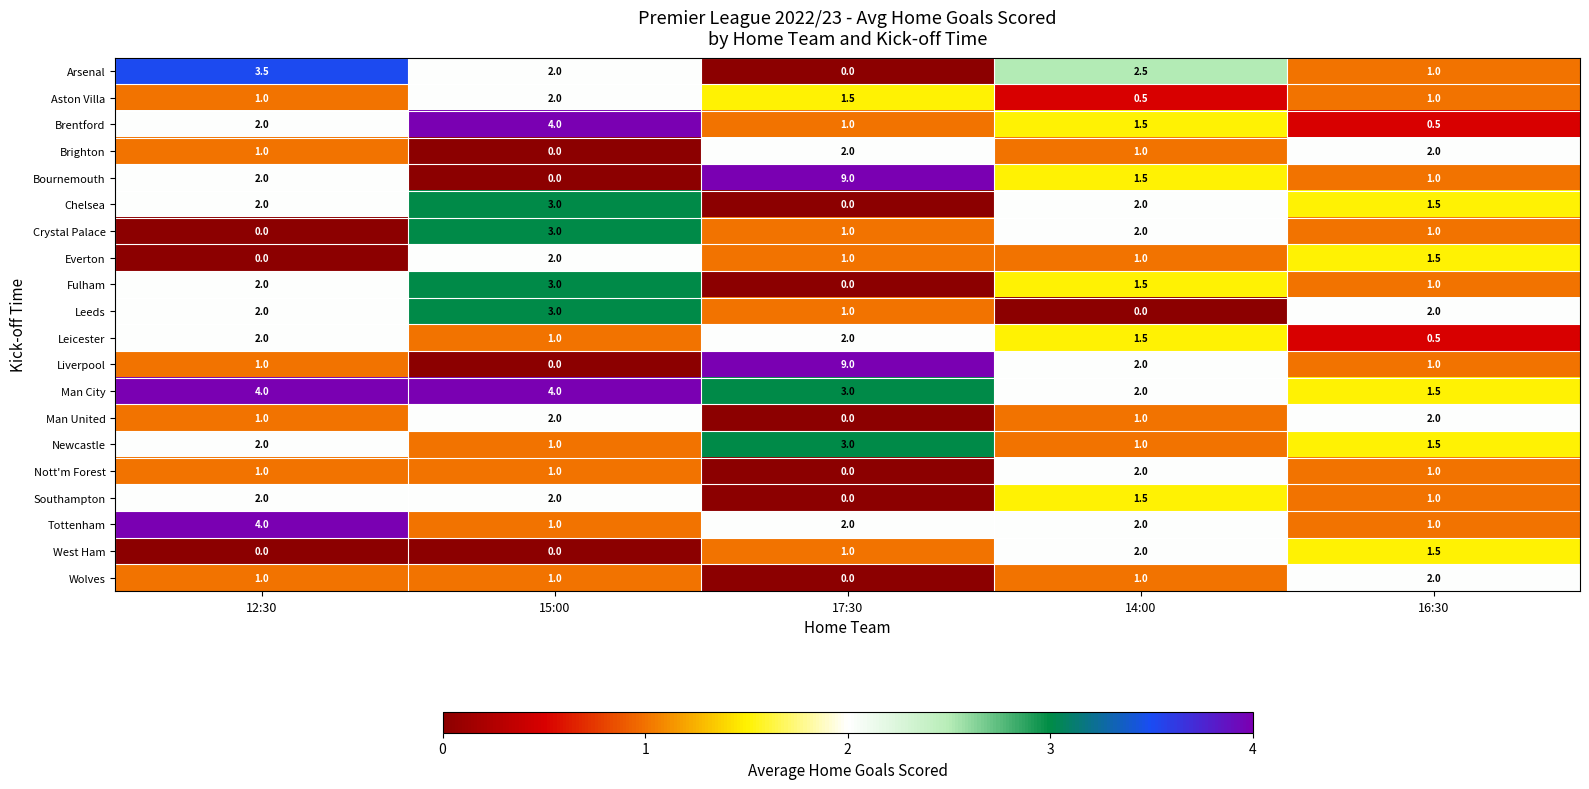

Is the value of Aston Villa at 17:30 greater than the value of Everton at 12:30?

Yes